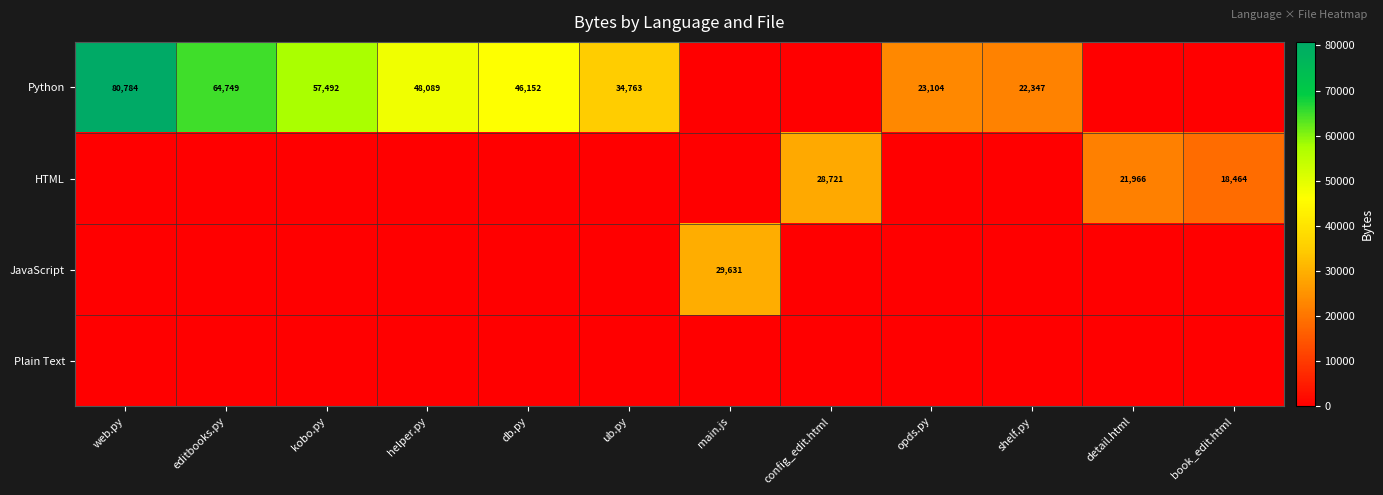

What is the total value across all series at opds.py?

23104